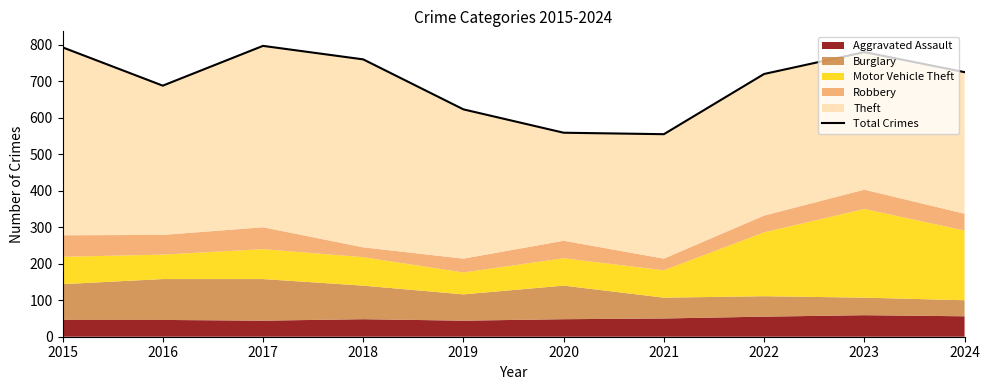

List the labels in order of value, largest first.

2017, 2015, 2023, 2018, 2024, 2022, 2016, 2019, 2020, 2021